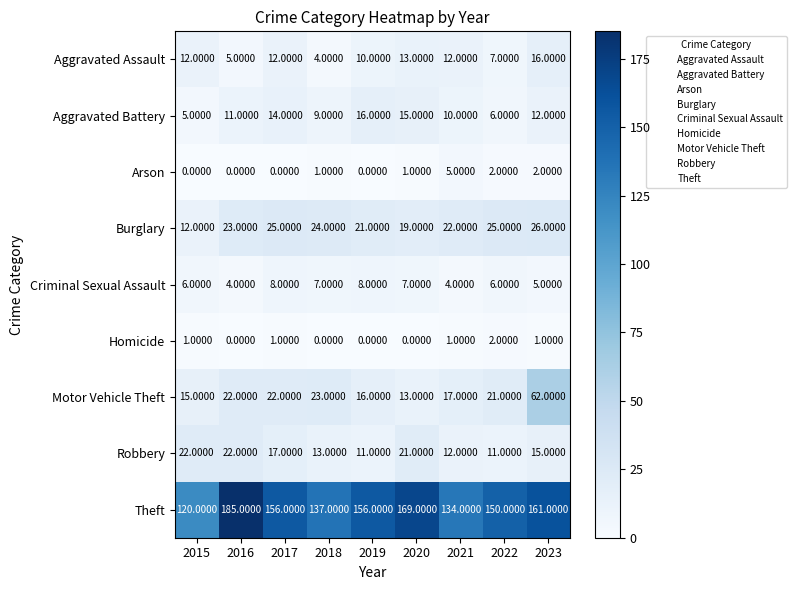

Which series changed the most between 2022 and 2023?

Motor Vehicle Theft